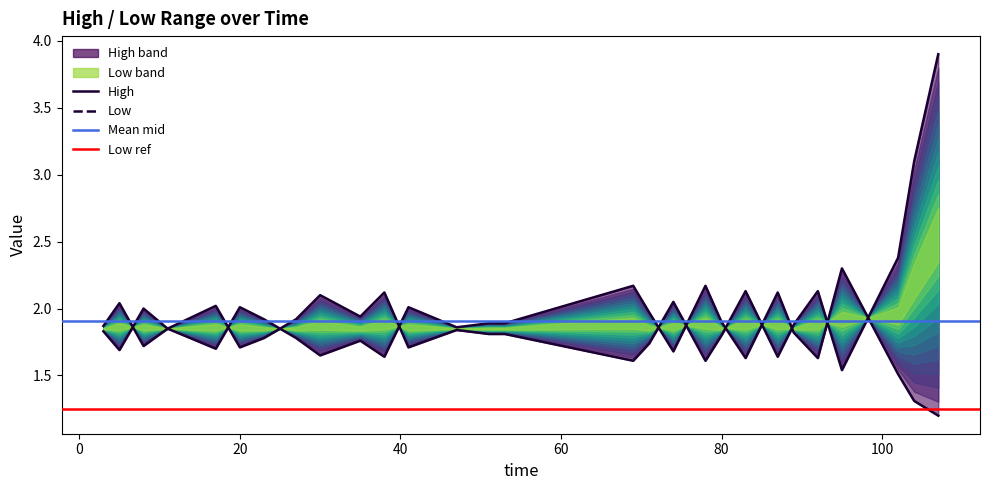

Between 17 and 107, which series saw the biggest shift?

High